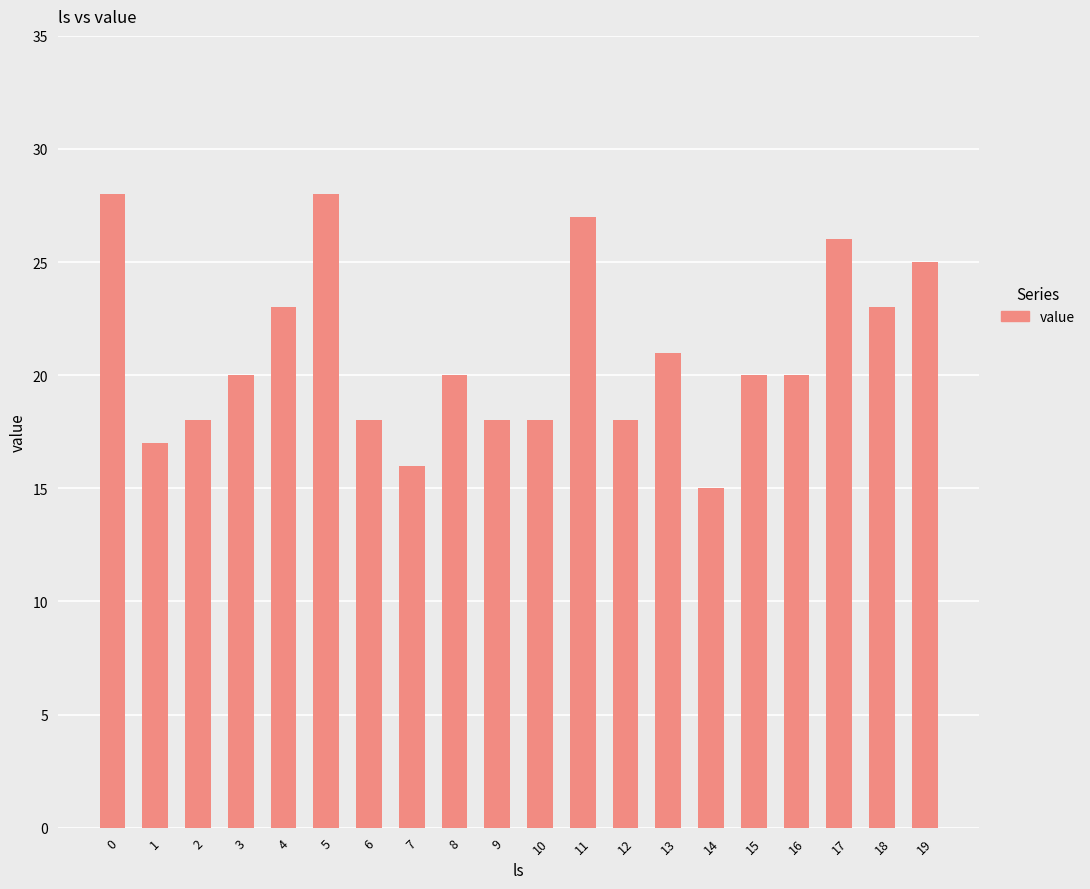

What is the difference between the maximum and minimum values?

13